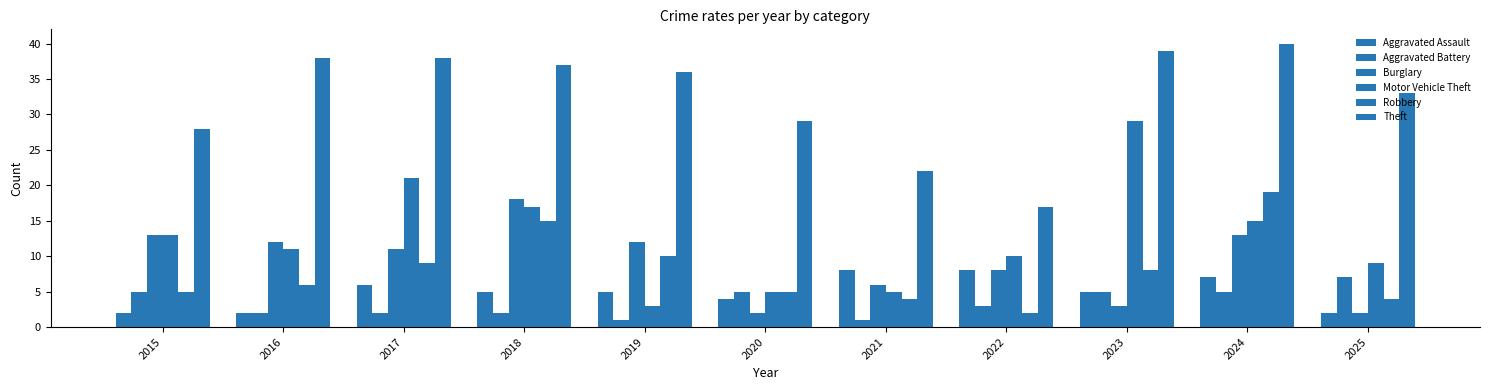

How many bars are there in each group?

6